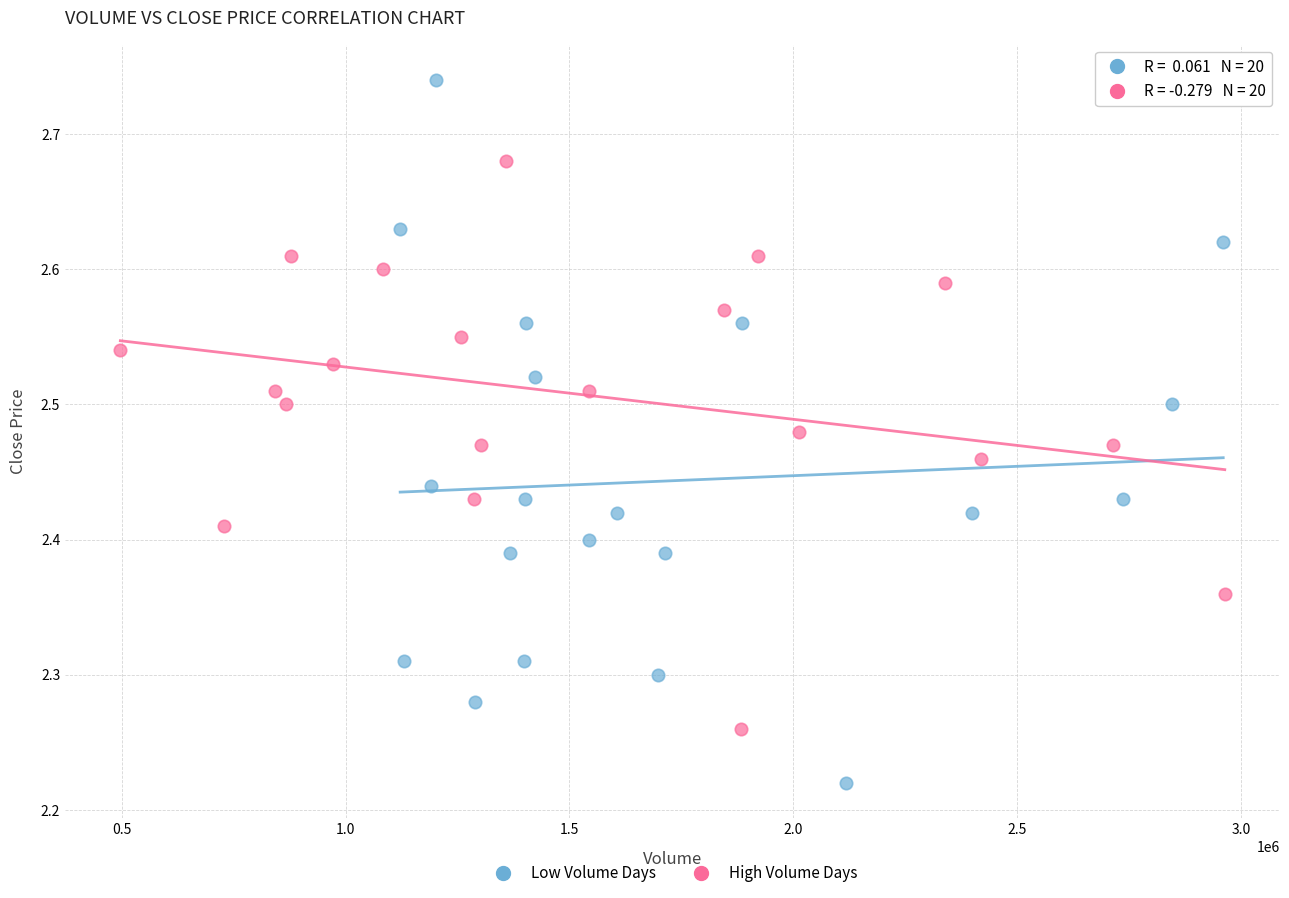

Which series reaches the minimum Y coordinate?

Low Volume Days